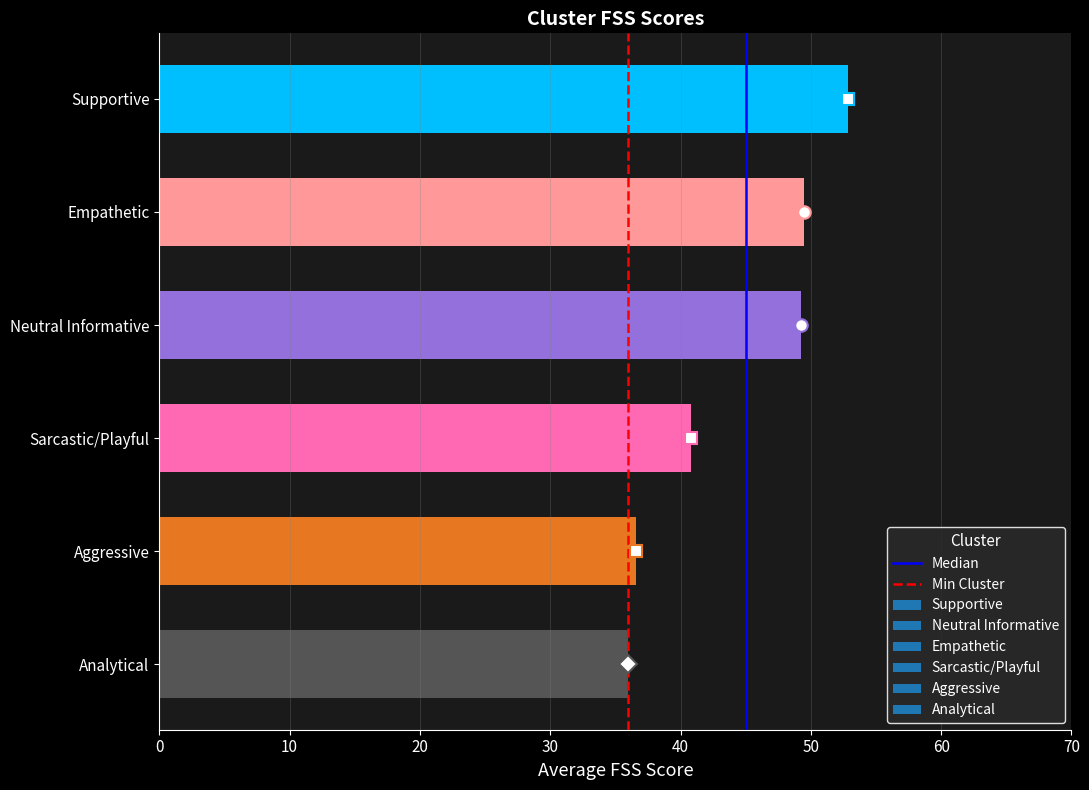

Where is the data nearest to the value 44?

Sarcastic/Playful